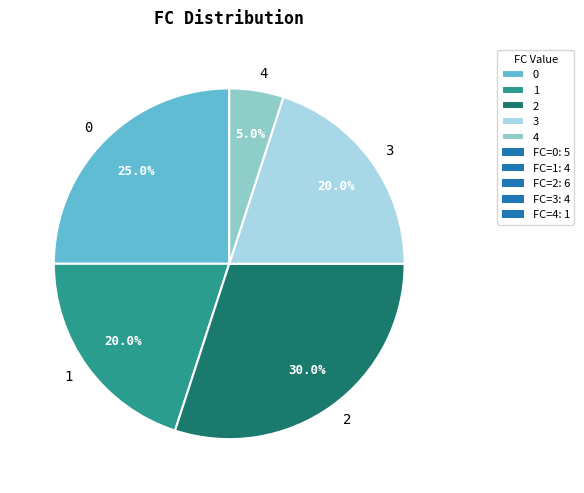

What is the smallest slice in the pie chart?

4